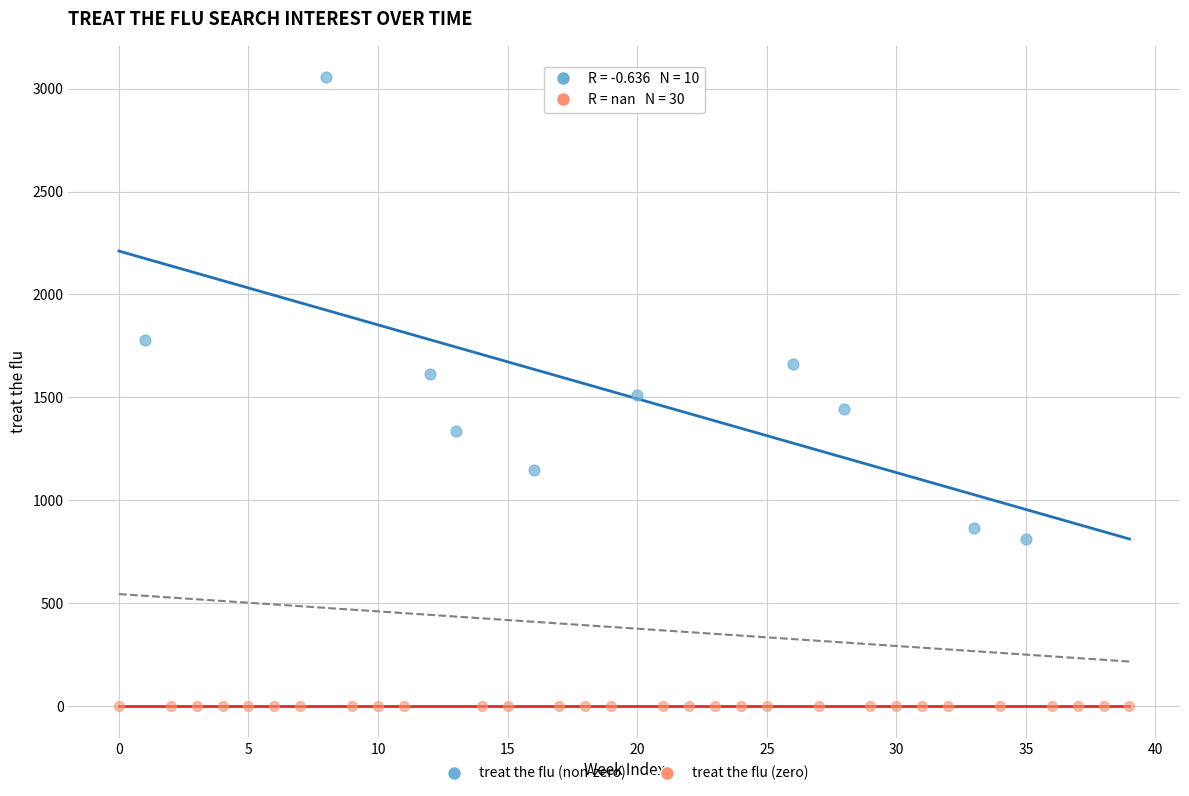

Which series contains the highest Y value?

treat the flu (non-zero)